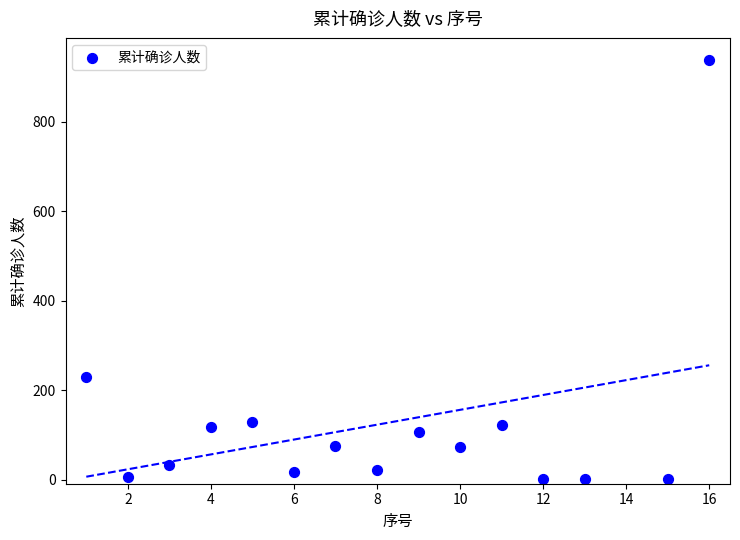

What Y value in the scatter plot is closest to 469?

230